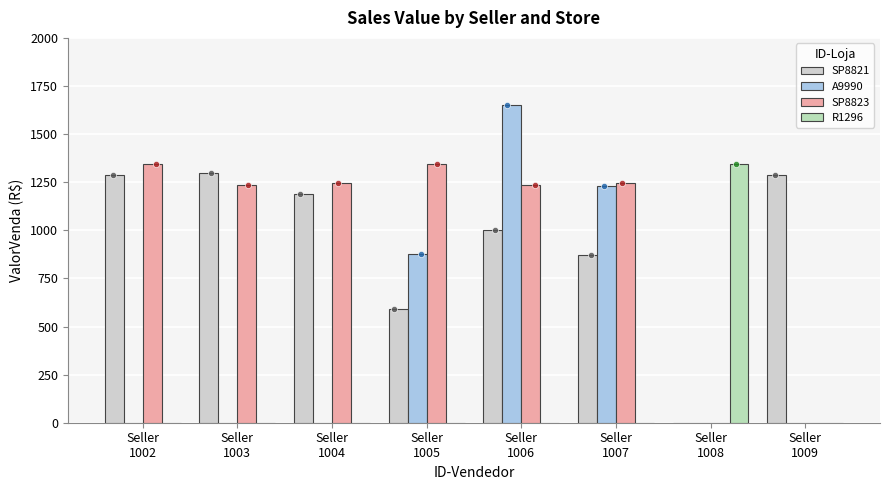

Which series has the largest total across all categories?

SP8823